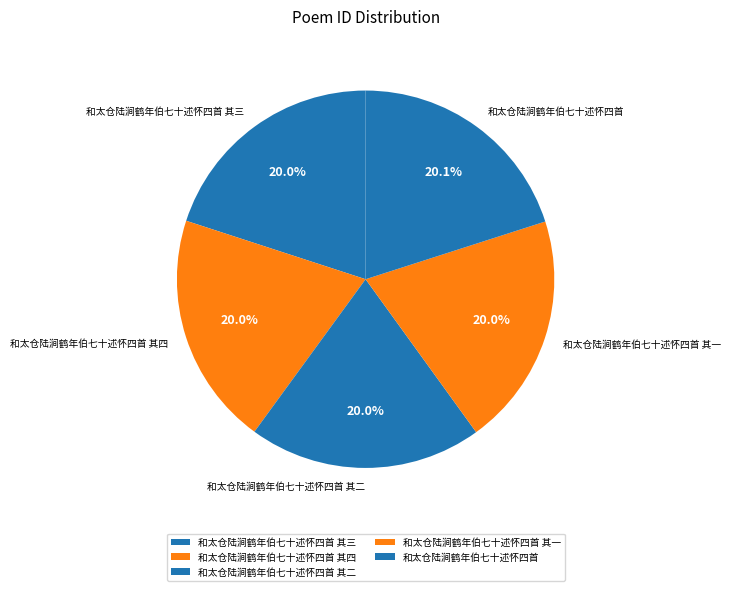

Approximately how many times larger is the value at 和太仓陆涧鹤年伯七十述怀四首 其二 compared to 和太仓陆涧鹤年伯七十述怀四首 其三?

1.0